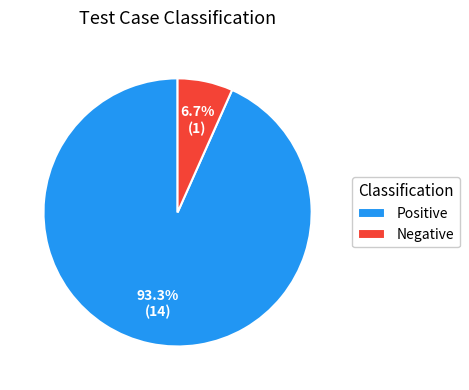

Between Positive and Negative, which is larger?

Positive